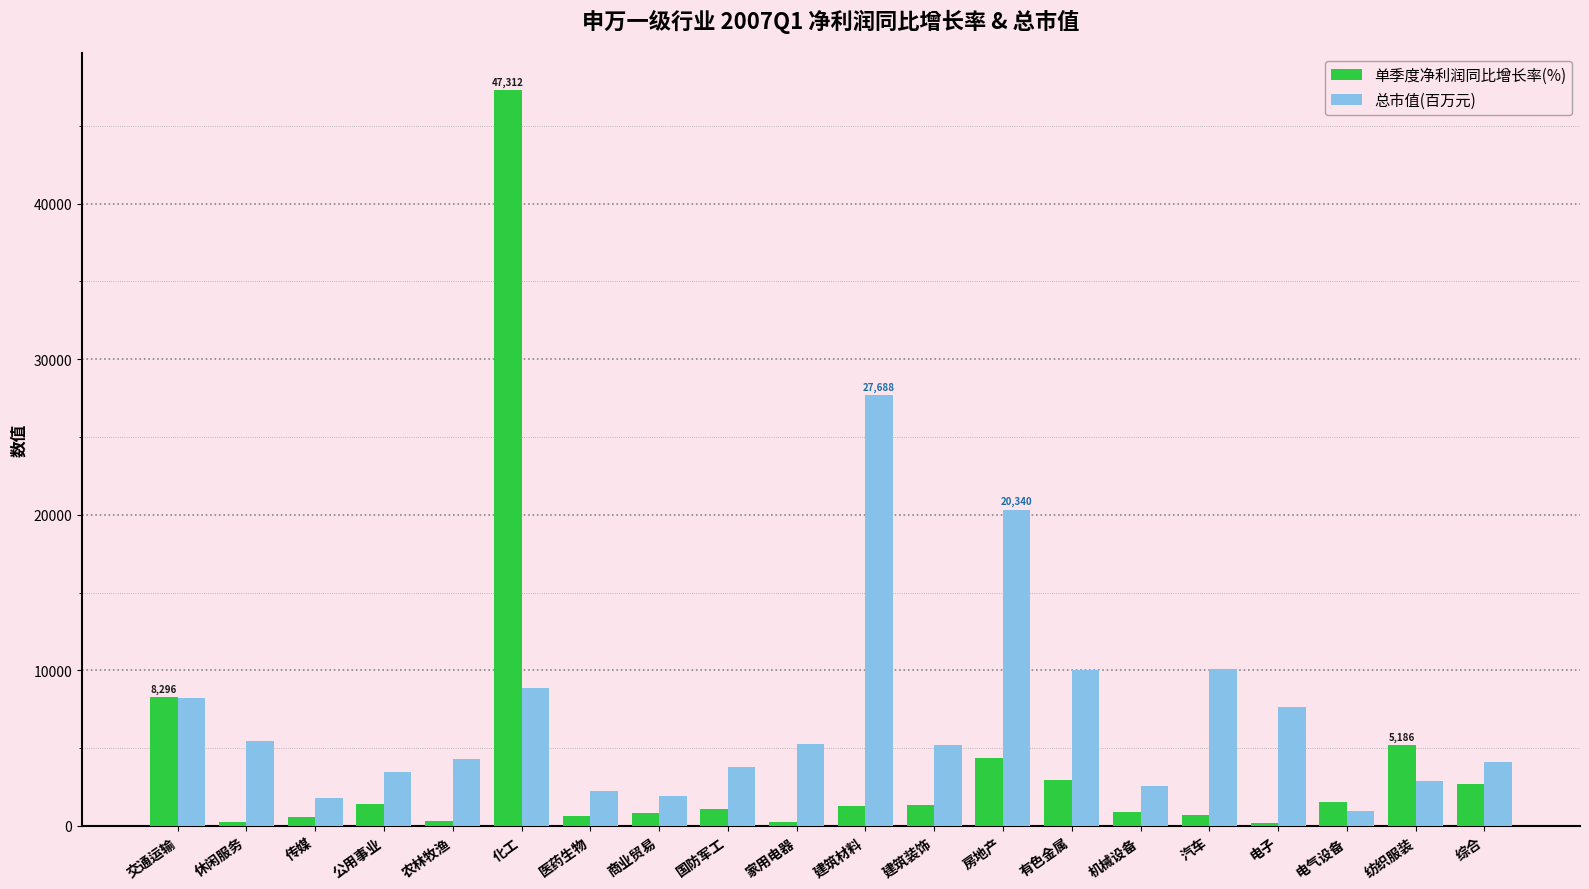

What are all the series names shown in the legend?

单季度净利润同比增长率(%), 总市值(百万元)